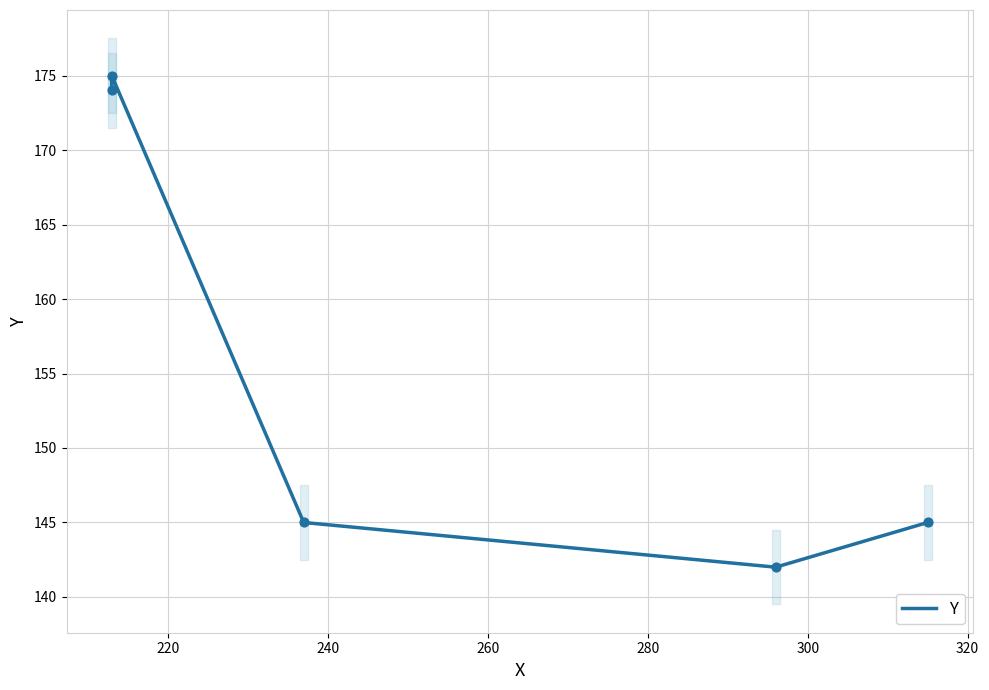

Which has a higher value, 260 or 220?

220